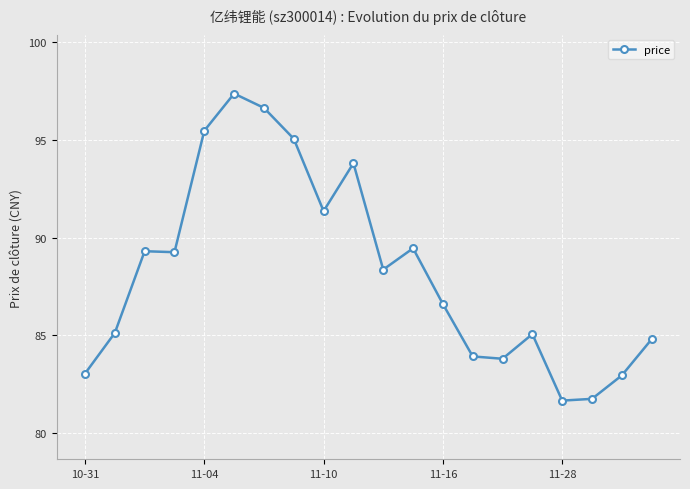

How many lines are shown in the chart?

1